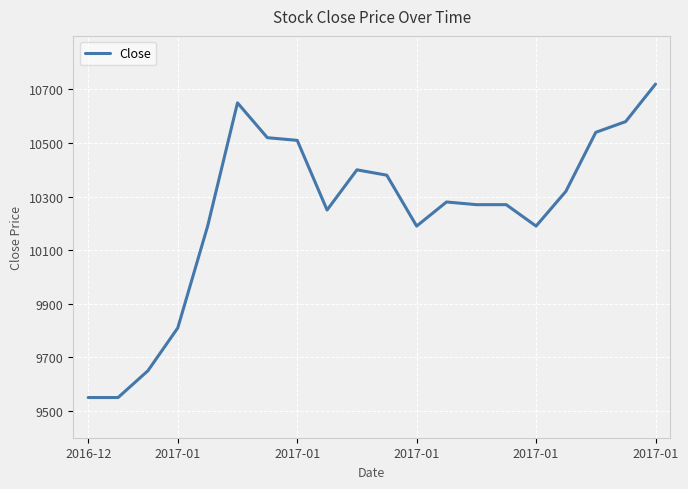

Reading left to right, transcribe all the data shown in this chart.

9550	9550	9650	9810	10190	10650	10520	10510	10250	10400	10380	10190	10280	10270	10270	10190	10320	10540	10580	10720